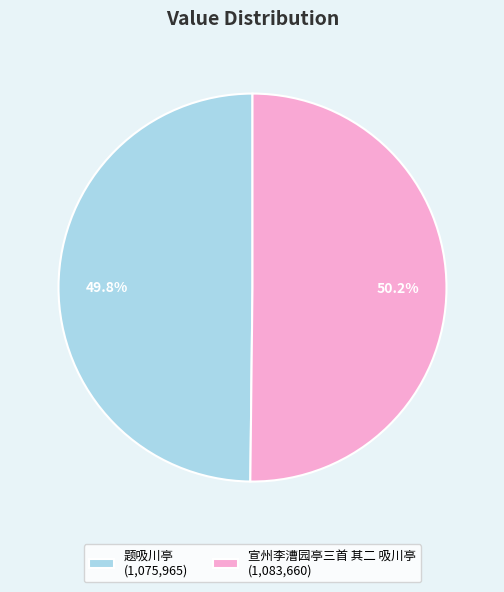

What portion of the pie excludes 宣州李漕园亭三首 其二 吸川亭?

49.8%